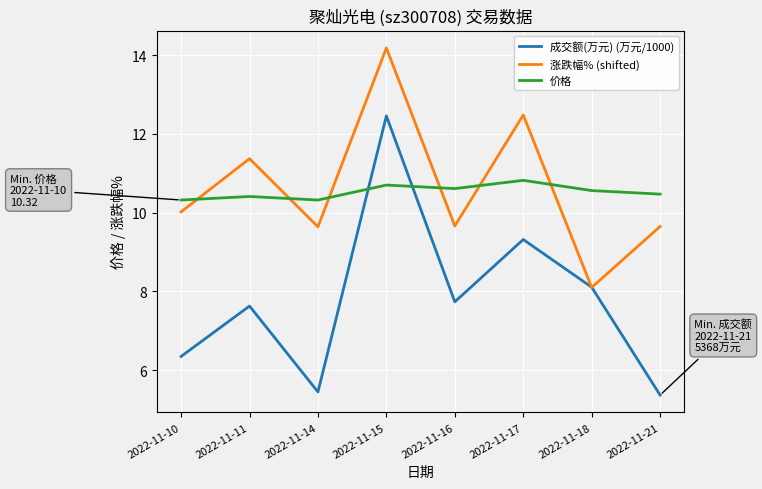

The value of 价格 at 2022-11-17 is 10.8. True or false?

True